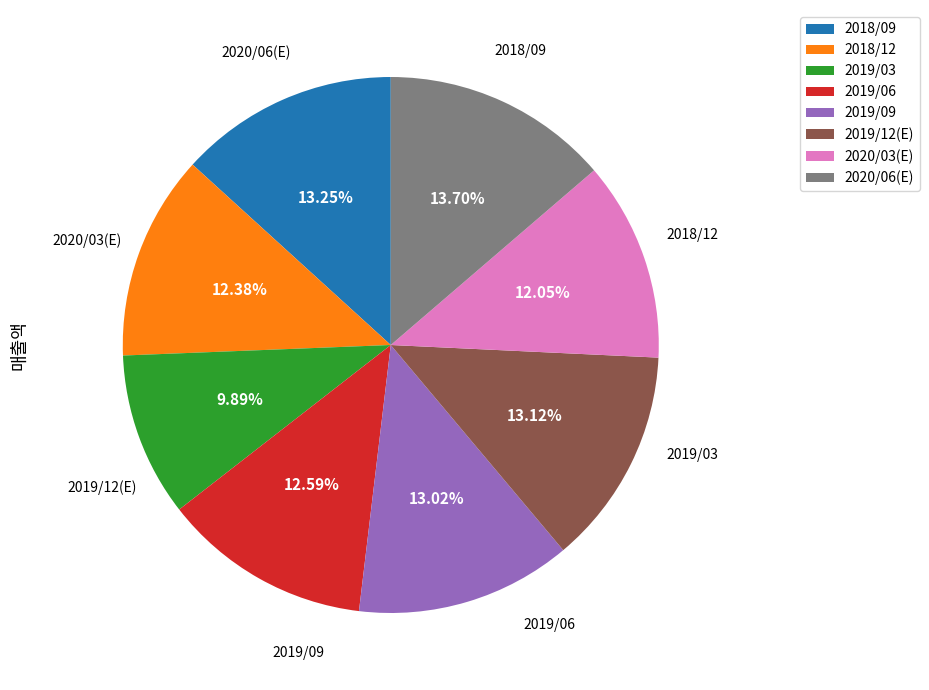

The 2020/06(E) slice represents 6% of the pie. True or false?

False